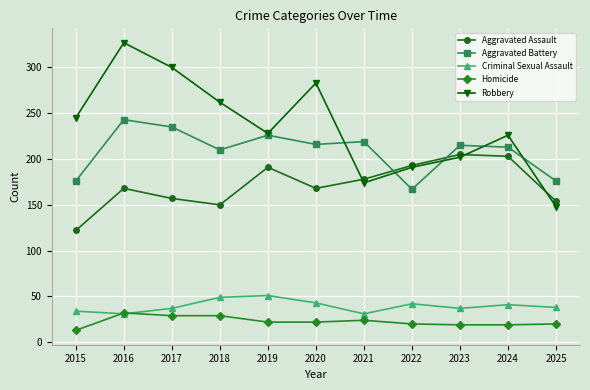

Rank the series at 2020 from highest to lowest value.

Robbery, Aggravated Battery, Aggravated Assault, Criminal Sexual Assault, Homicide